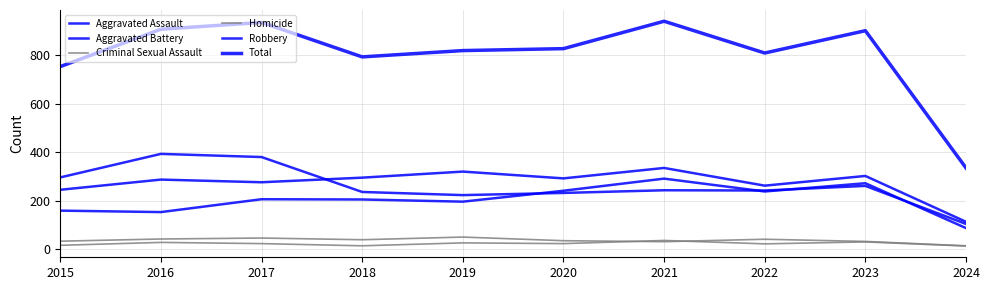

Count the number of data series in this chart.

6